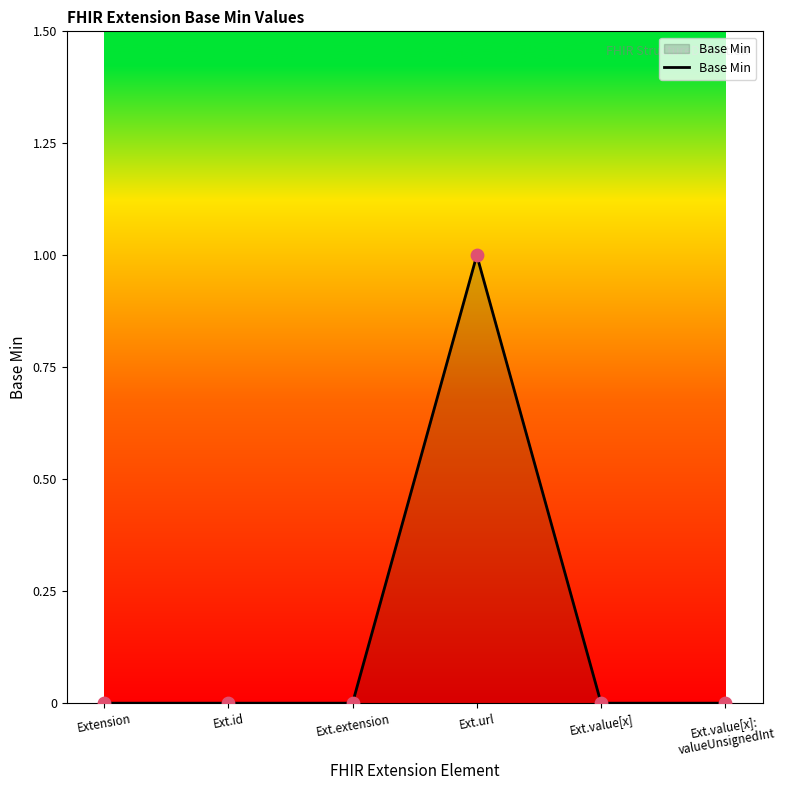

What is the change in value from Ext.extension to Ext.url?

+1